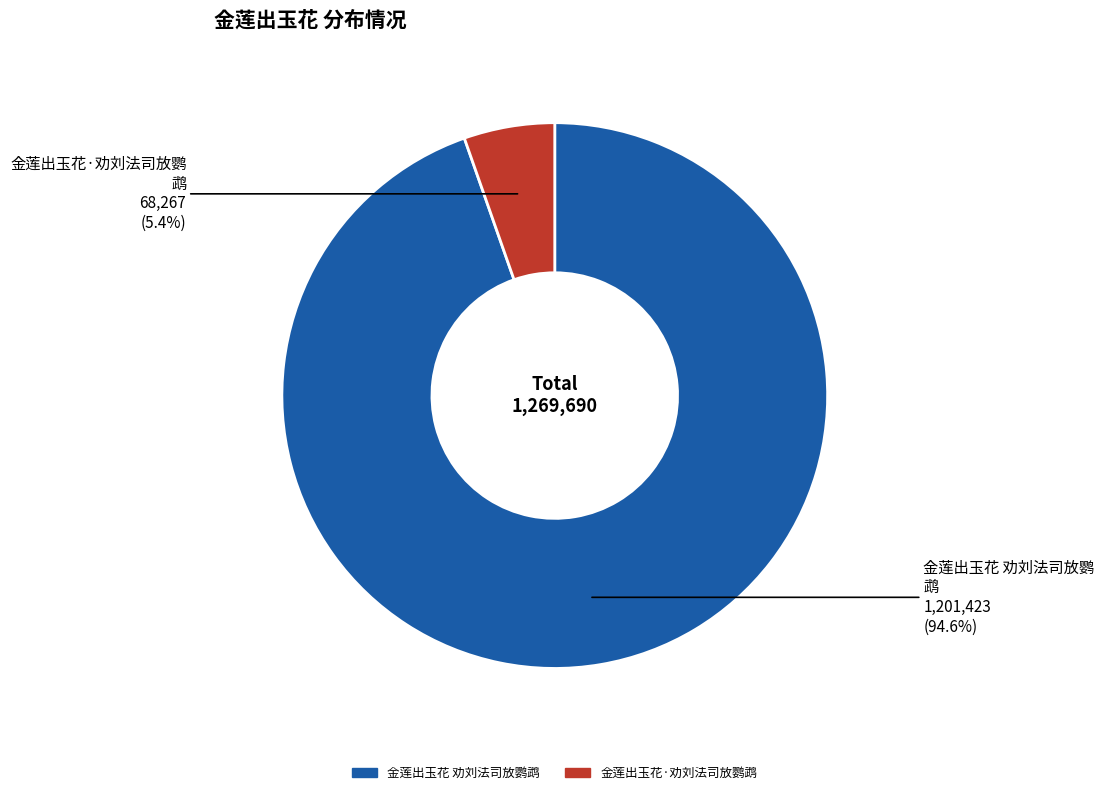

Which has a higher value, 金莲出玉花·劝刘法司放鹦鹉 or 金莲出玉花 劝刘法司放鹦鹉?

金莲出玉花 劝刘法司放鹦鹉